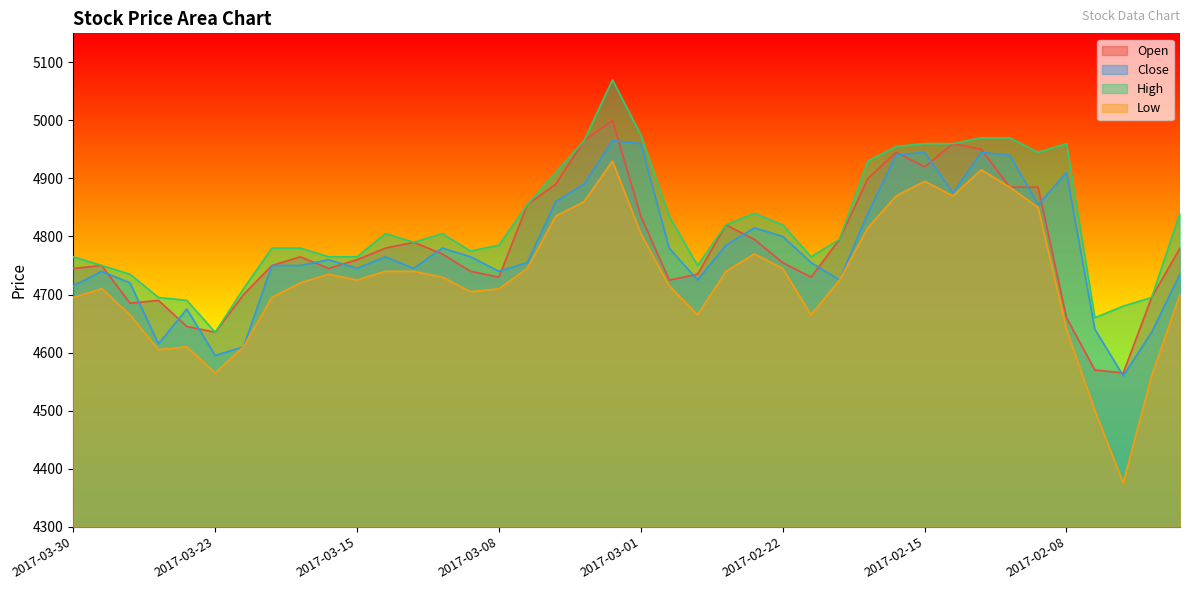

What is the difference between the second highest and minimum values in the Low series?

540